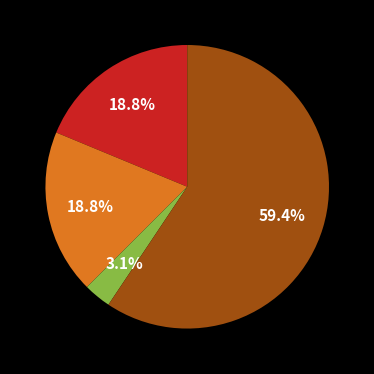

Is there a majority slice in this chart?

Yes